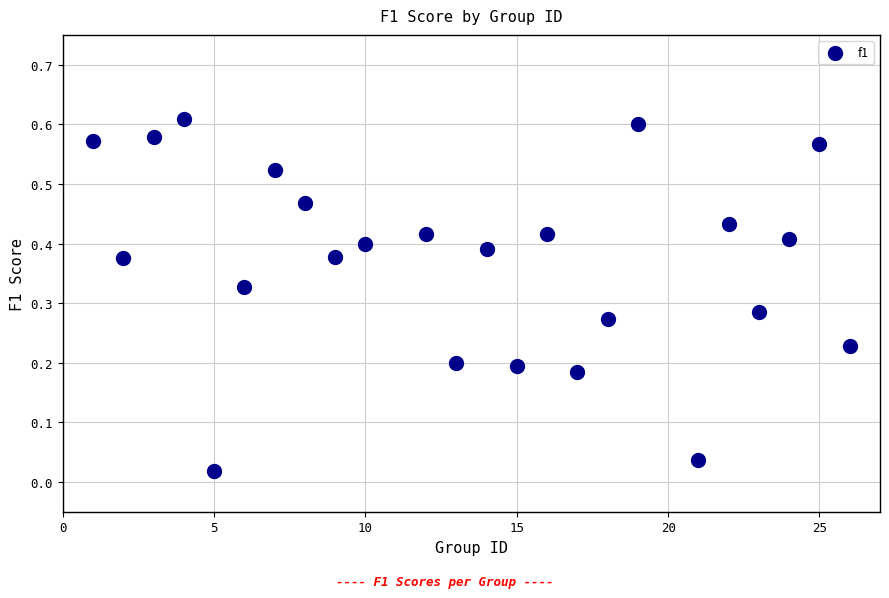

What is the range of X values (max minus min)?

25.0